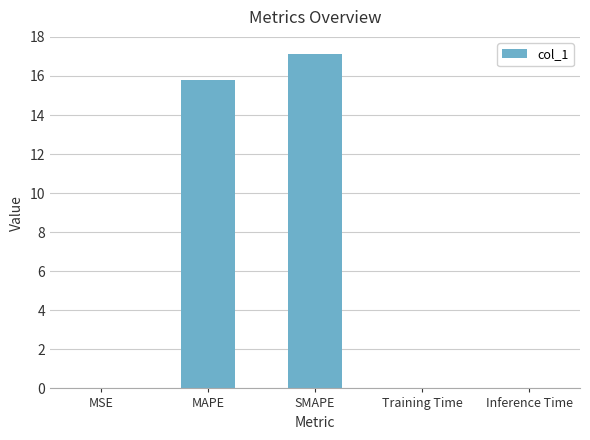

Approximately how many times larger is the value at MAPE compared to SMAPE?

0.9